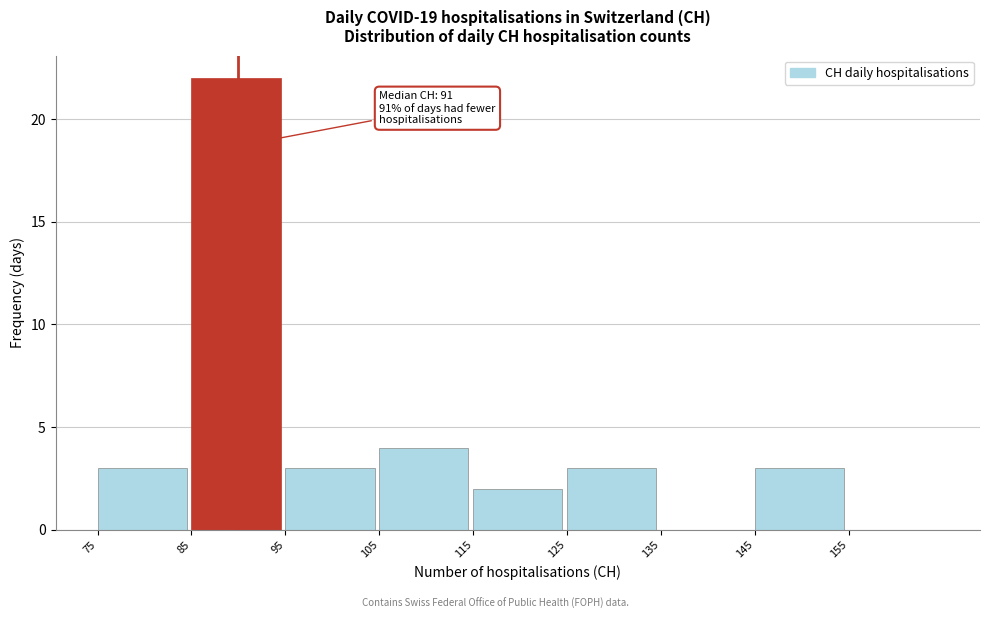

Over which range of the x-axis is the bar tallest?

85 to 95